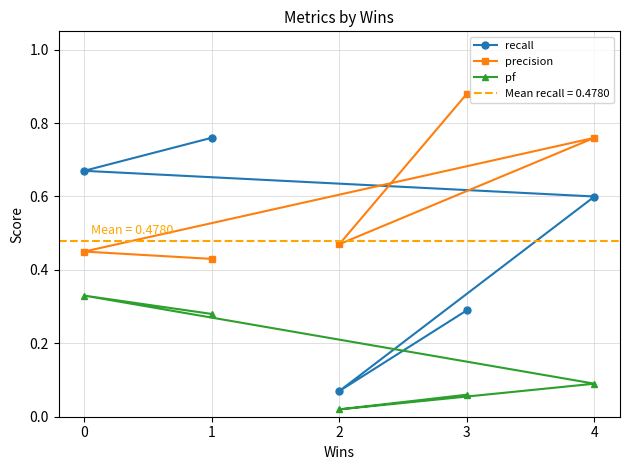

At which label is precision closest to 0?

1